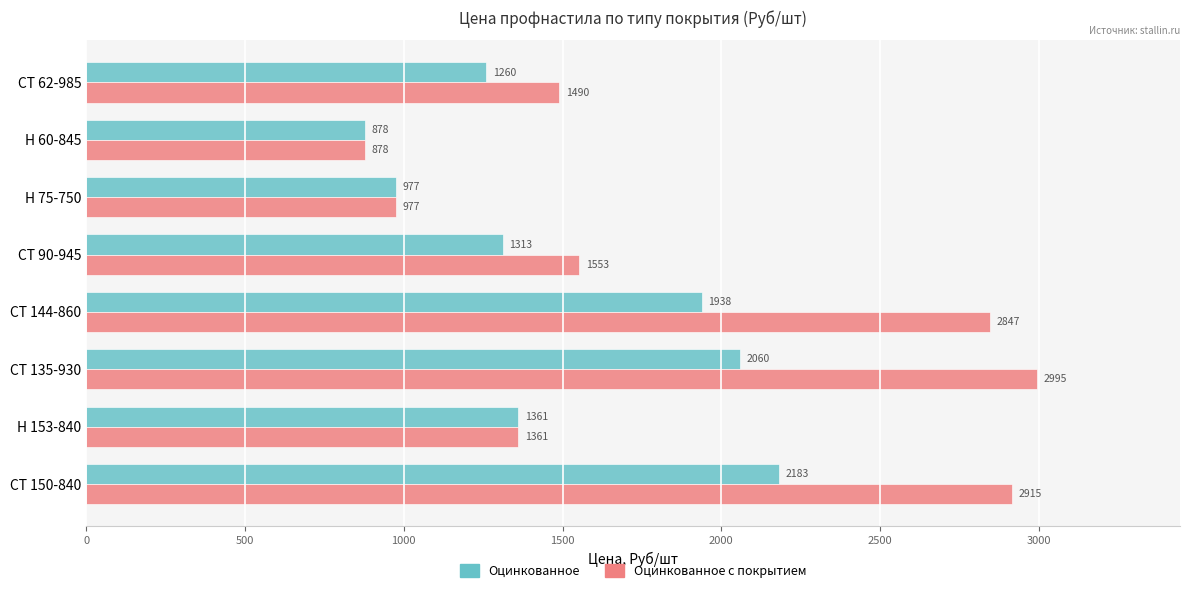

What is the difference between the maximum and minimum values in the Оцинкованное с покрытием series?

2117